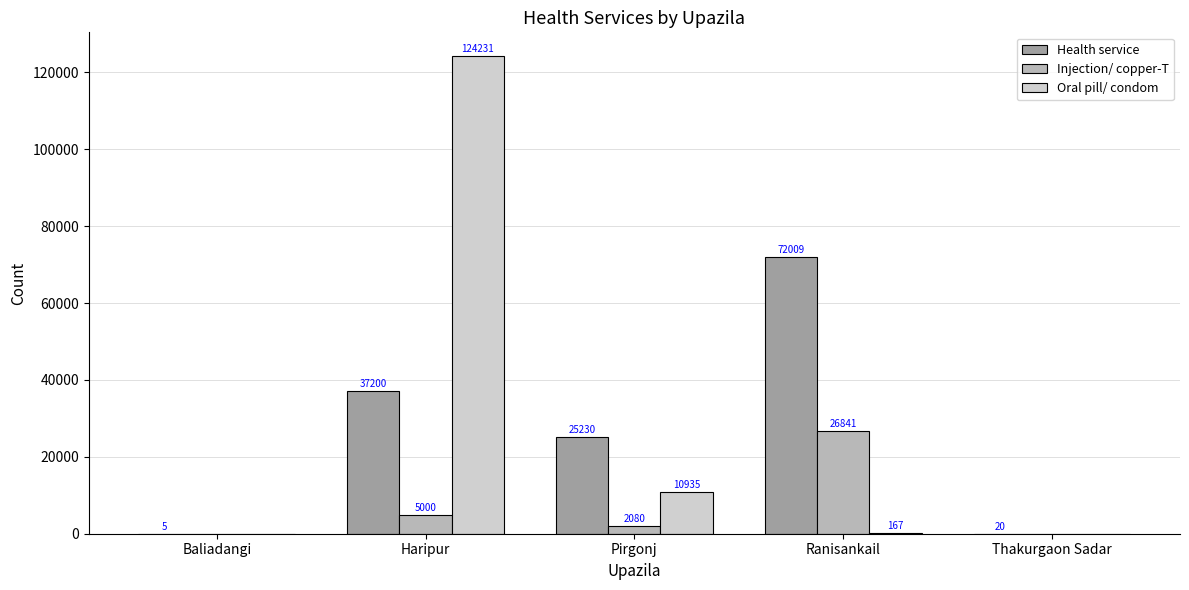

Between Baliadangi and Thakurgaon Sadar, which series saw the biggest shift?

Health service